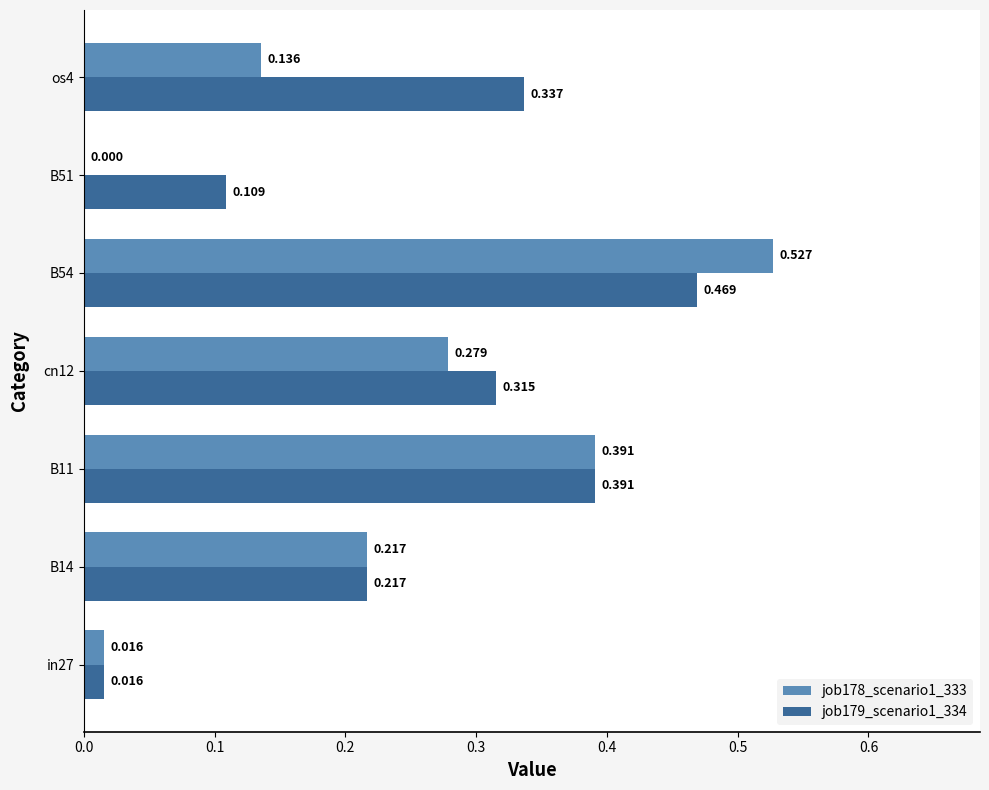

Which series has the largest range (max minus min)?

job178_scenario1_333